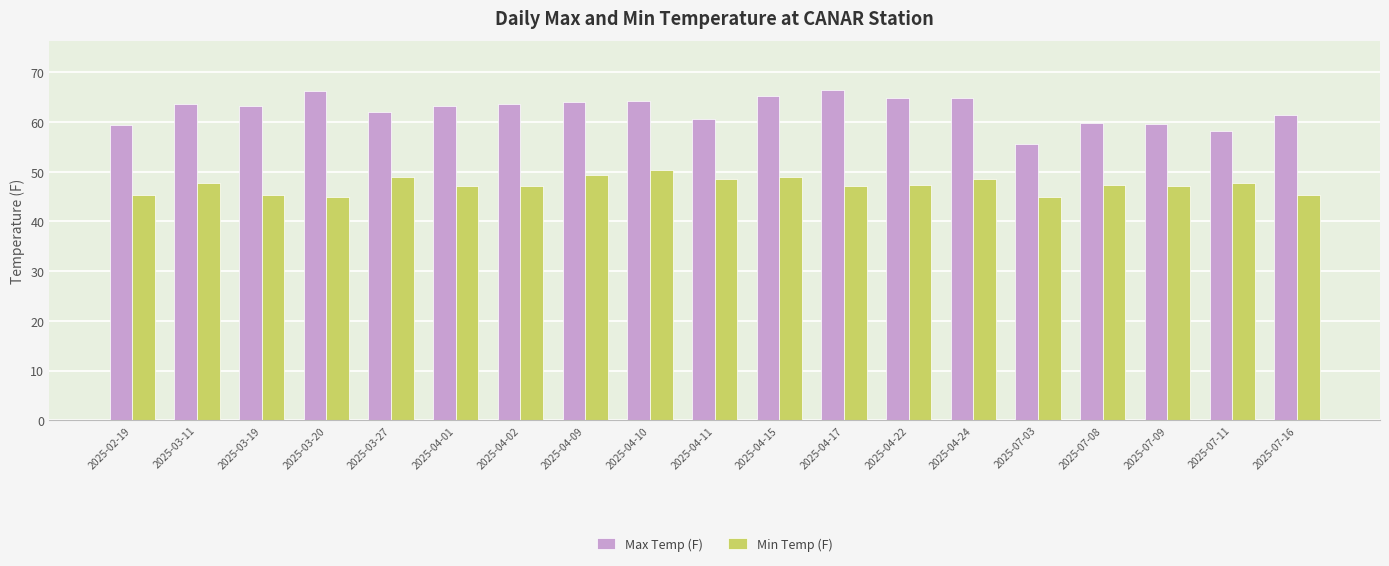

What position from the left is 2025-02-19?

1